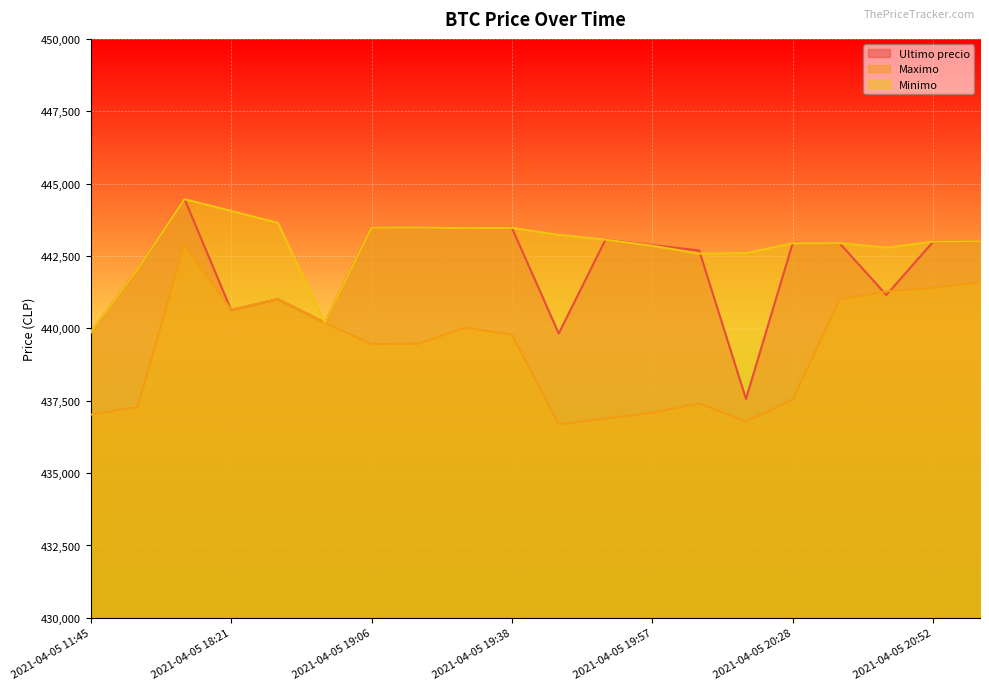

List the labels in order of Ultimo precio value, largest first.

2021-04-05 16:21, 2021-04-05 19:06, 2021-04-05 19:17, 2021-04-05 19:38, 2021-04-05 19:29, 2021-04-05 19:51, 2021-04-05 20:58, 2021-04-05 20:52, 2021-04-05 20:28, 2021-04-05 20:38, 2021-04-05 19:57, 2021-04-05 20:05, 2021-04-05 16:00, 2021-04-05 20:46, 2021-04-05 18:38, 2021-04-05 18:21, 2021-04-05 18:53, 2021-04-05 11:45, 2021-04-05 19:46, 2021-04-05 20:15